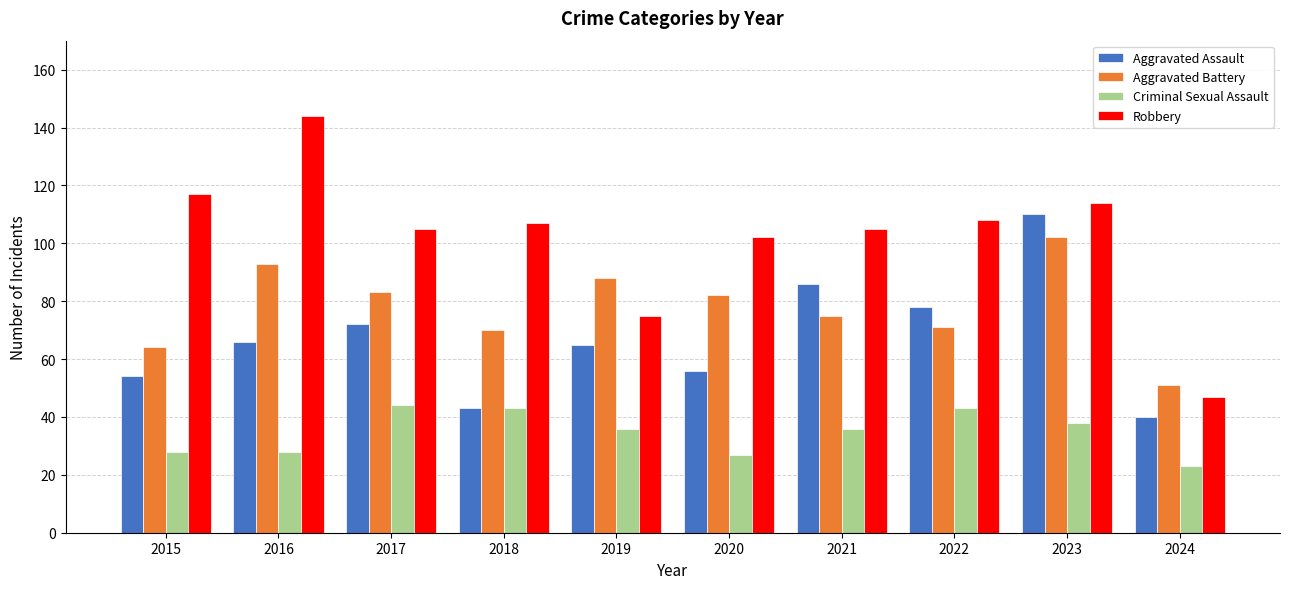

Reading right to left, transcribe all the data shown in this chart.

Aggravated Assault: 40	110	78	86	56	65	43	72	66	54
Aggravated Battery: 51	102	71	75	82	88	70	83	93	64
Criminal Sexual Assault: 23	38	43	36	27	36	43	44	28	28
Robbery: 47	114	108	105	102	75	107	105	144	117